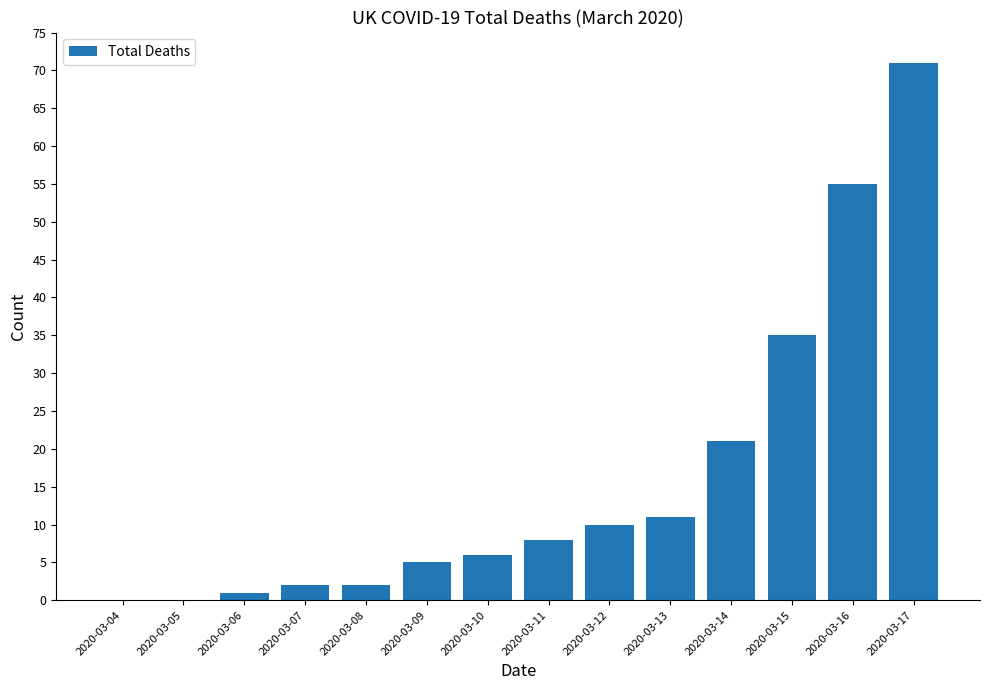

Reading left to right, transcribe all the data shown in this chart.

0	0	1	2	2	5	6	8	10	11	21	35	55	71